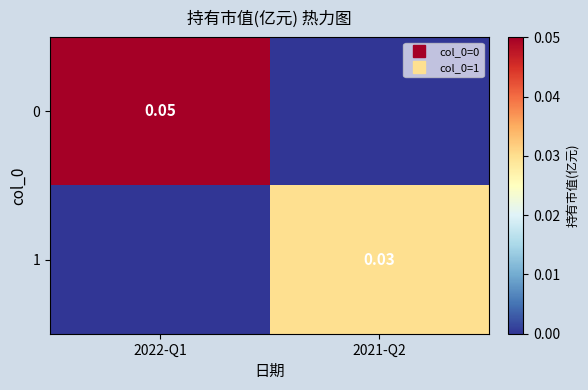

Between 2022-Q1 and 2021-Q2, which is larger?

2022-Q1